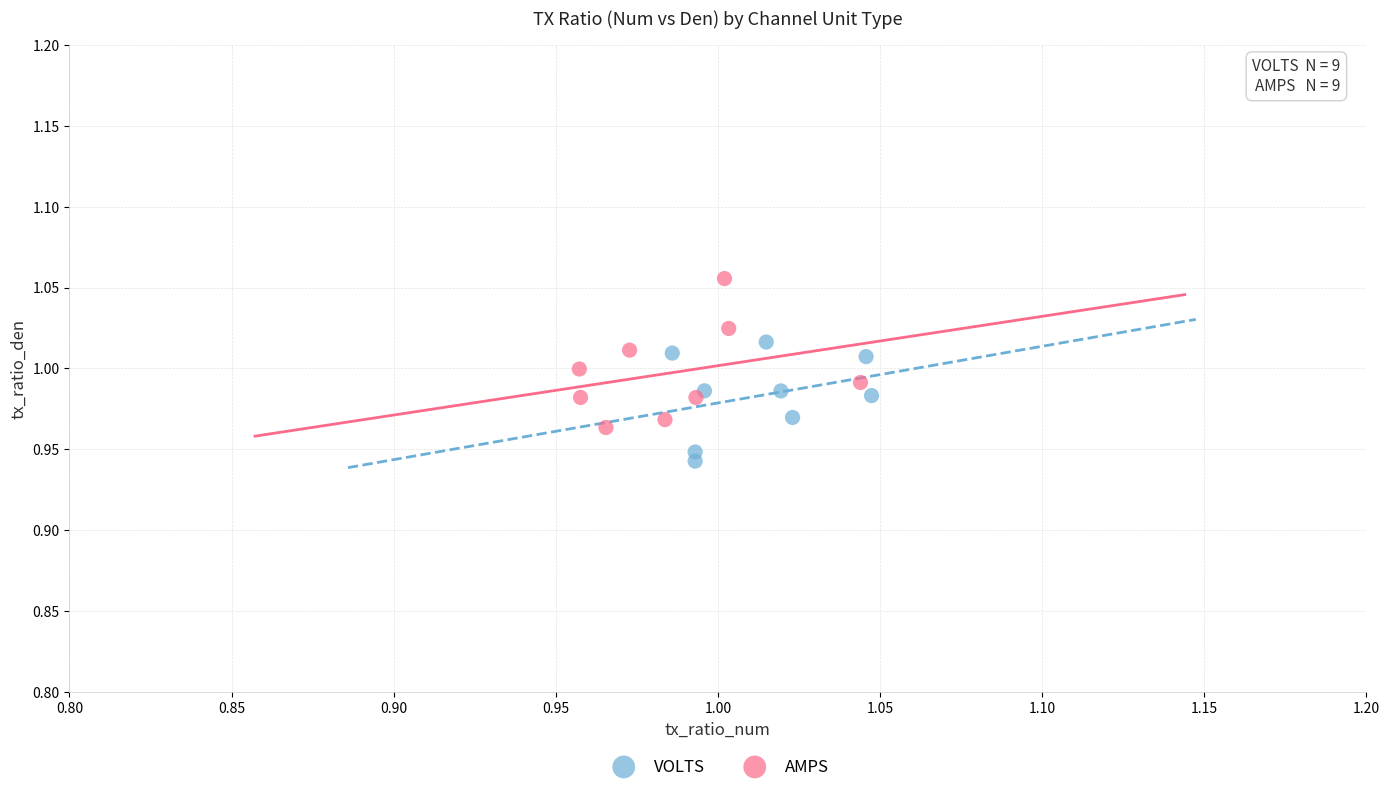

Which series reaches the minimum Y coordinate?

VOLTS